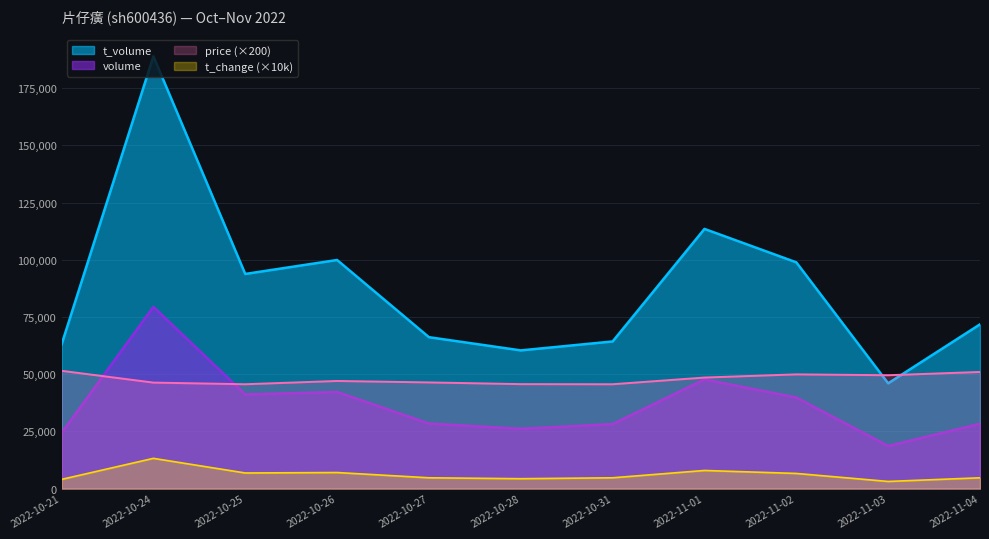

At which category is the sum across all series the highest?

2022-10-24